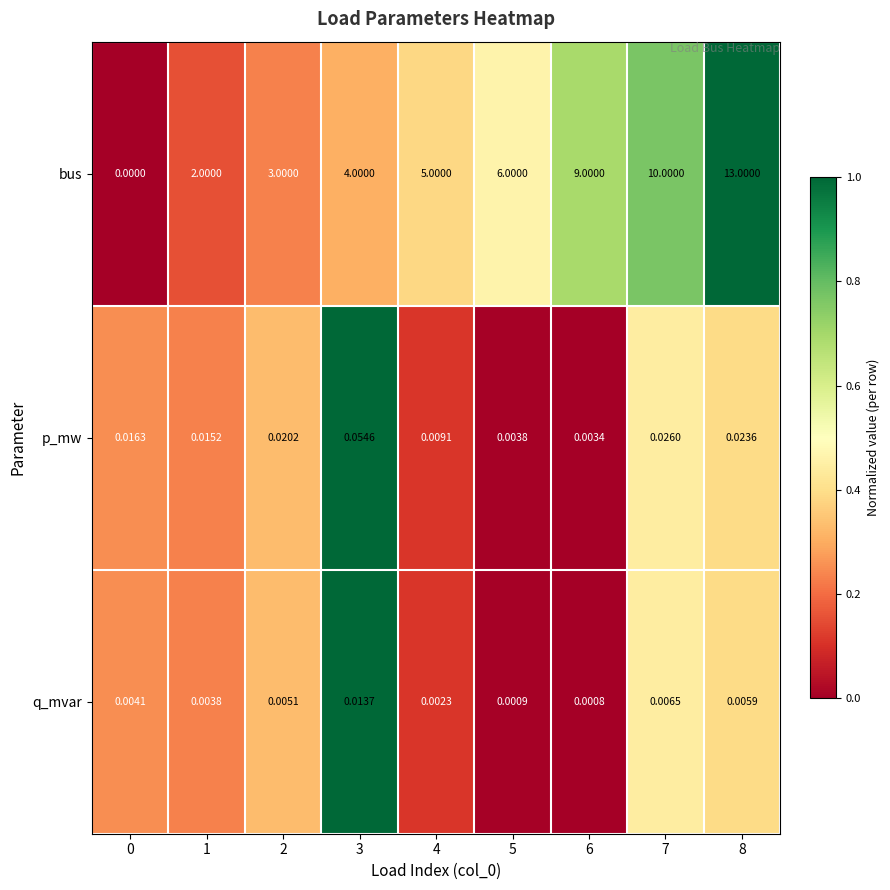

Rank the series by their maximum value, from highest to lowest.

bus, p_mw, q_mvar